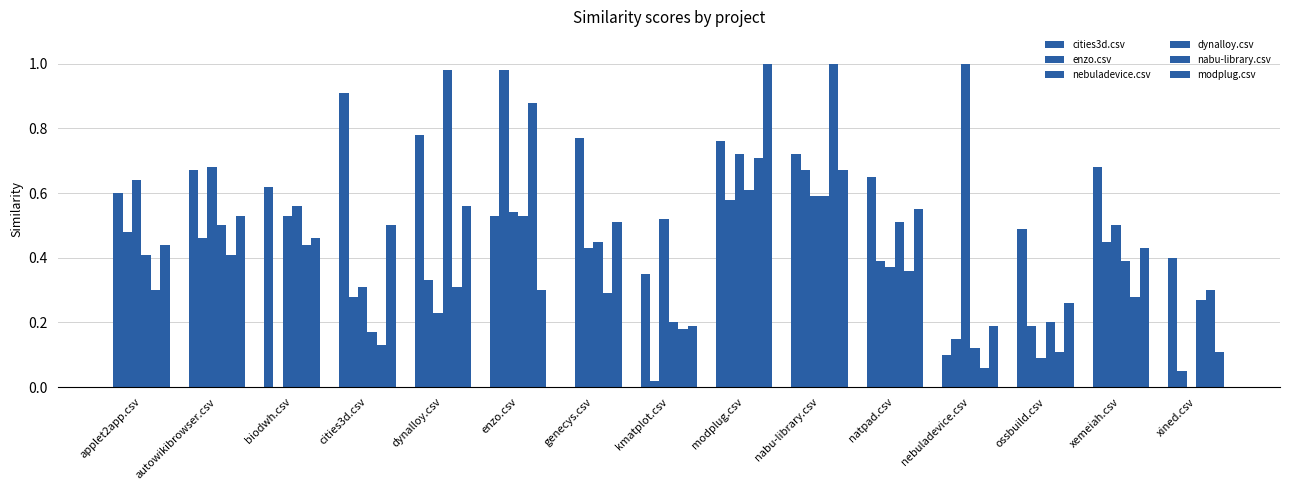

What is the sum of the enzo.csv values at nabu-library.csv and autowikibrowser.csv?

1.1